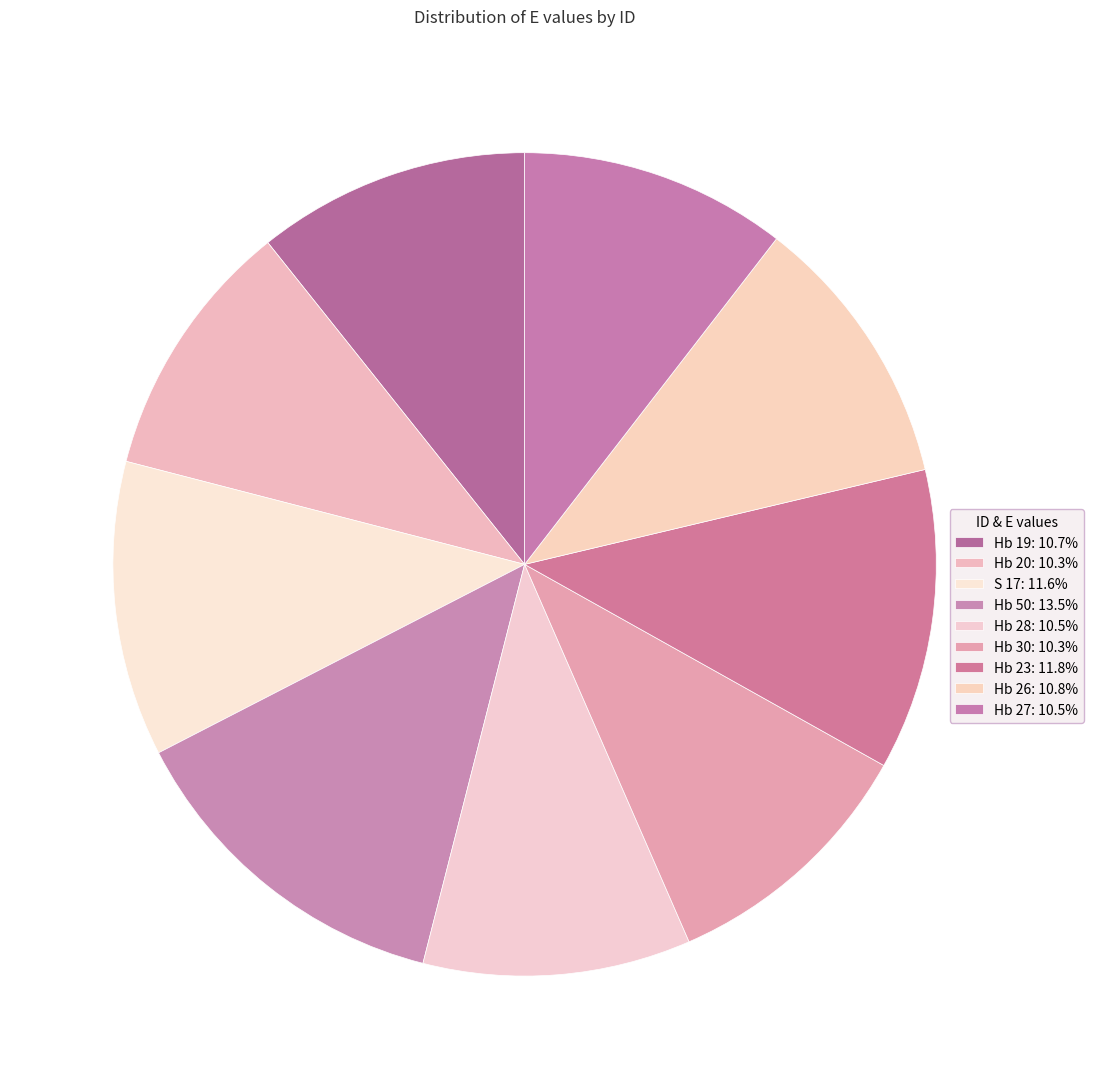

Which category has the smallest portion of the pie?

Hb 20